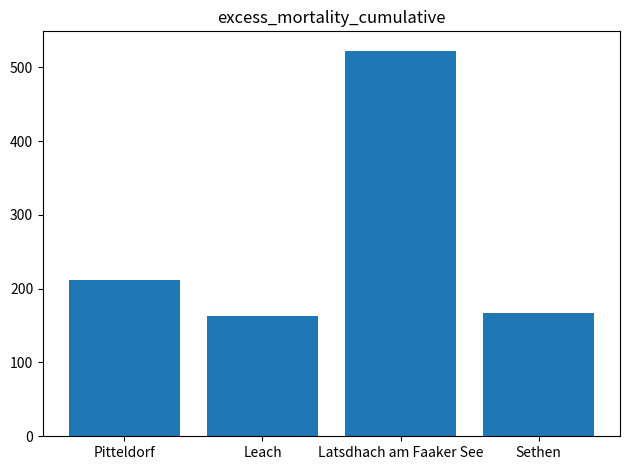

The value at Latsdhach am Faaker See is 320.5. True or false?

False